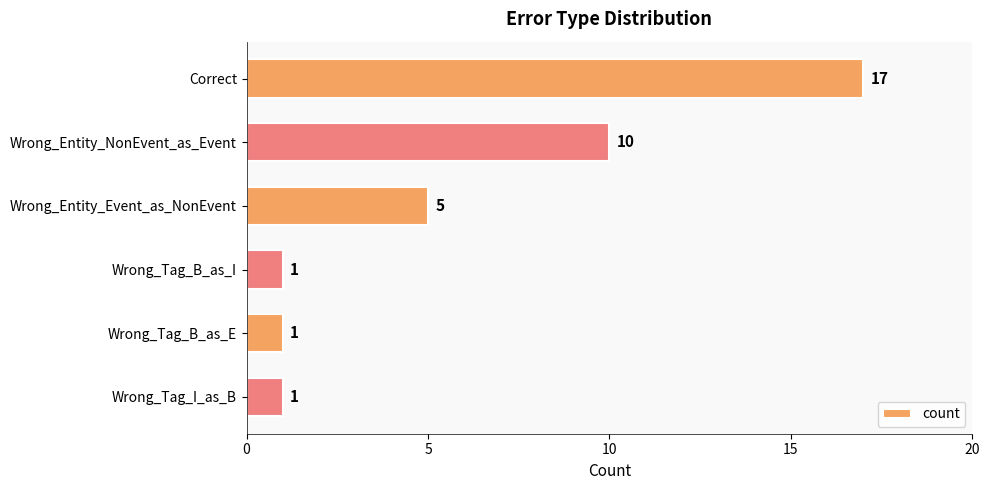

What is the sum of all values?

35